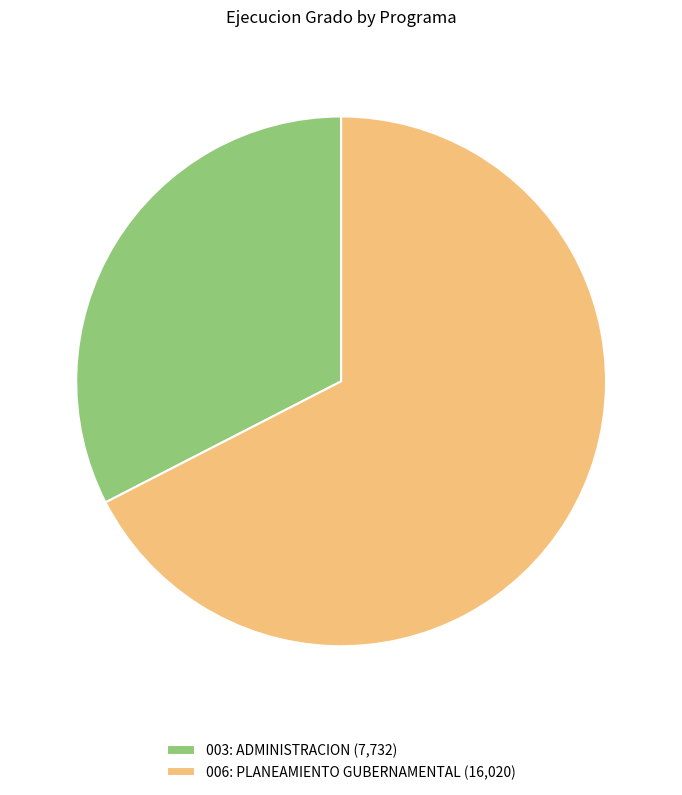

What is the smallest slice in the pie chart?

003: ADMINISTRACION